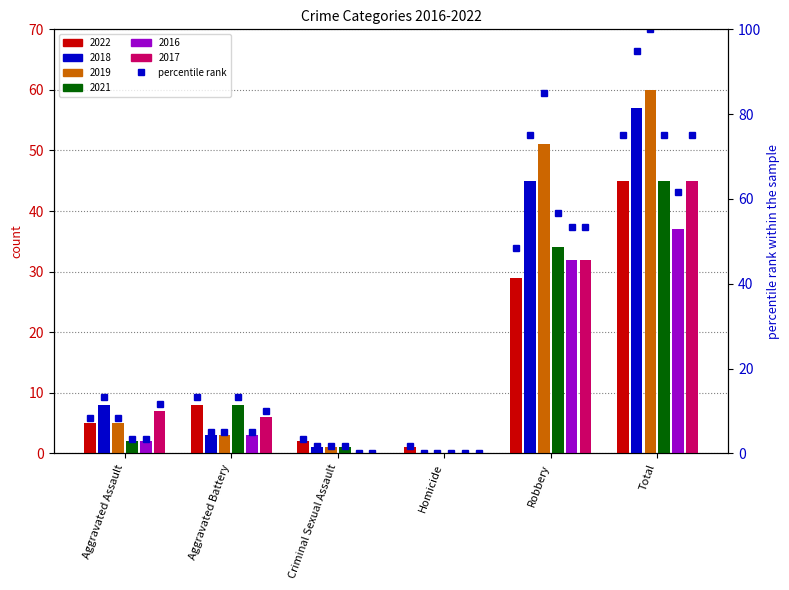

Is it true that the value at Aggravated Battery is 13.3?

True